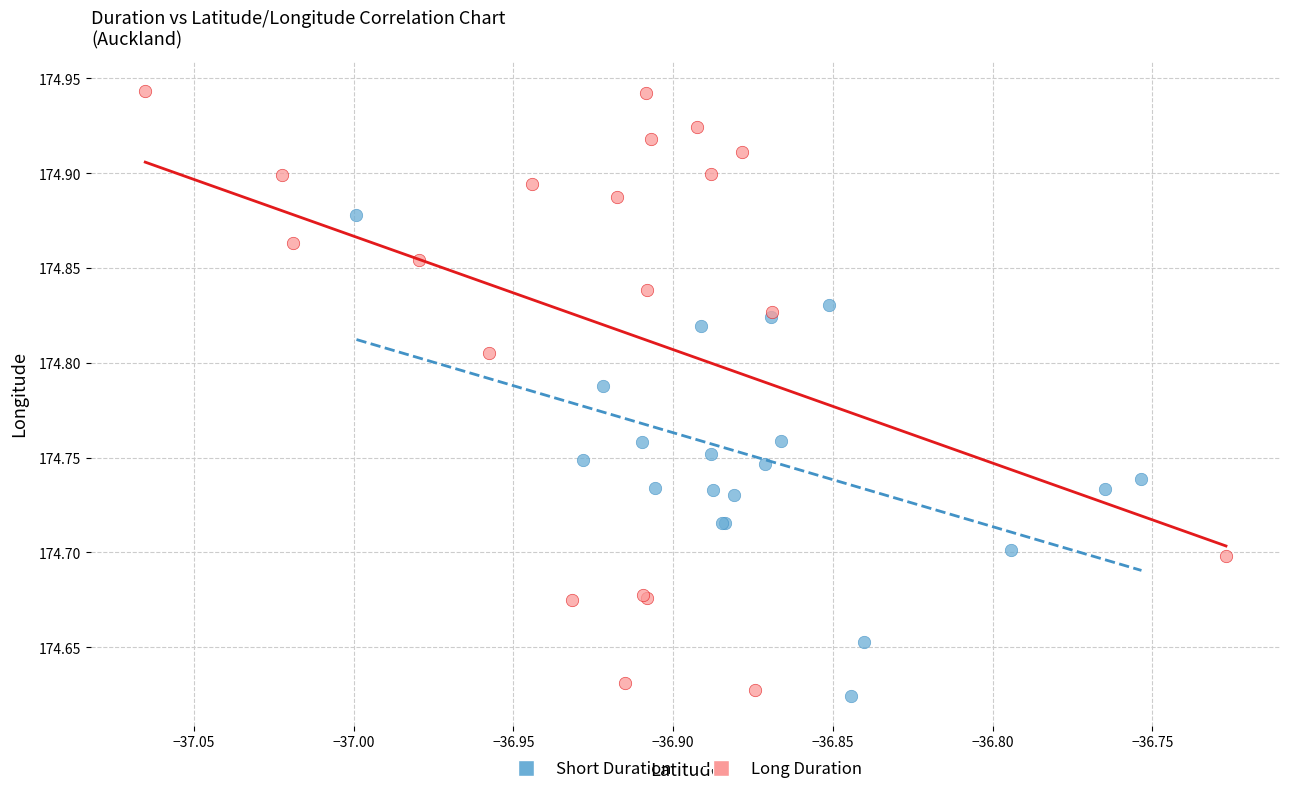

Which series reaches the maximum Y coordinate?

Long Duration